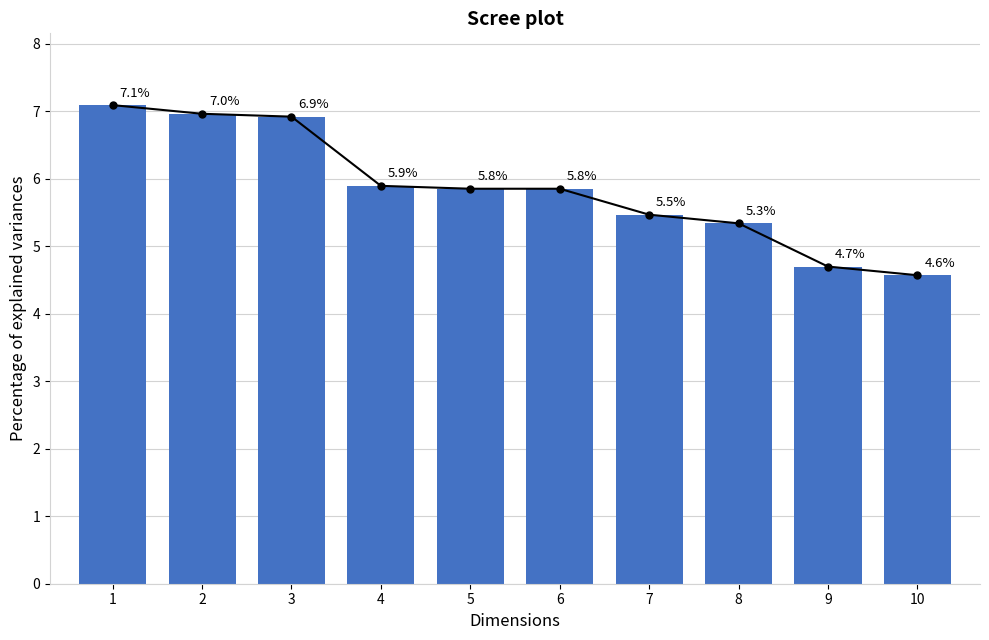

List the labels in order of value, largest first.

1, 2, 3, 4, 5, 6, 7, 8, 9, 10